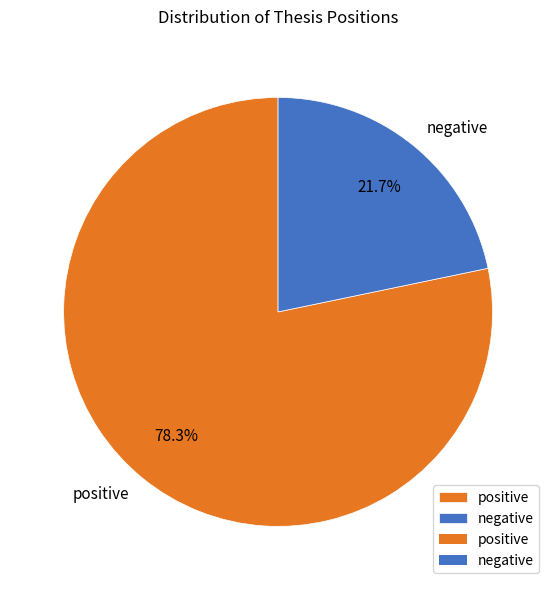

What is the largest slice in the pie chart?

positive